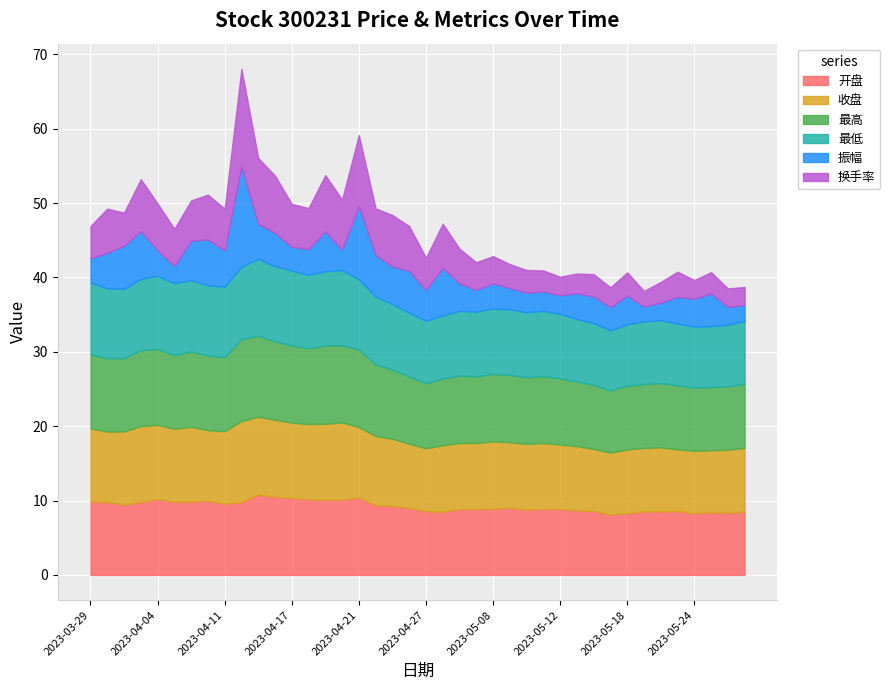

What is the lowest value of the 最高 series?

8.4